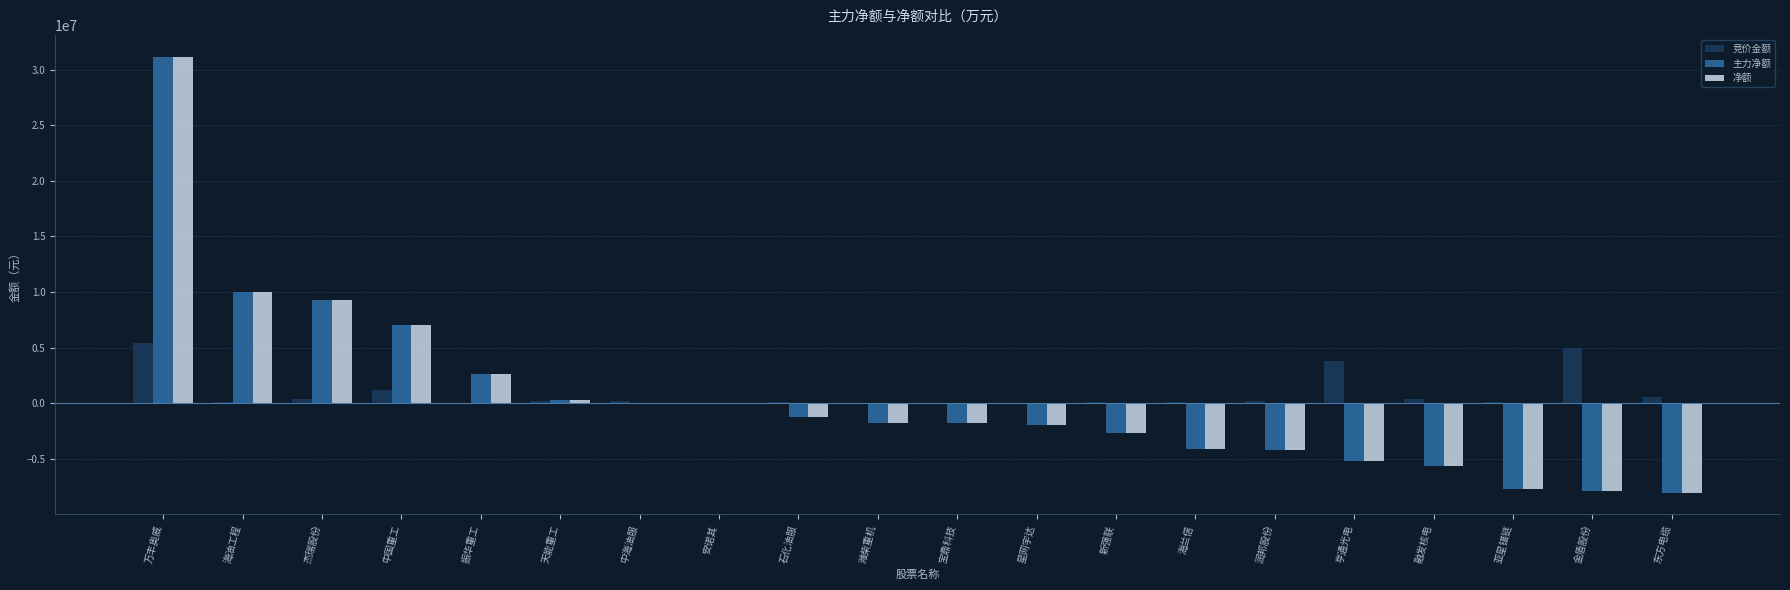

What is the greatest value displayed?

31155182